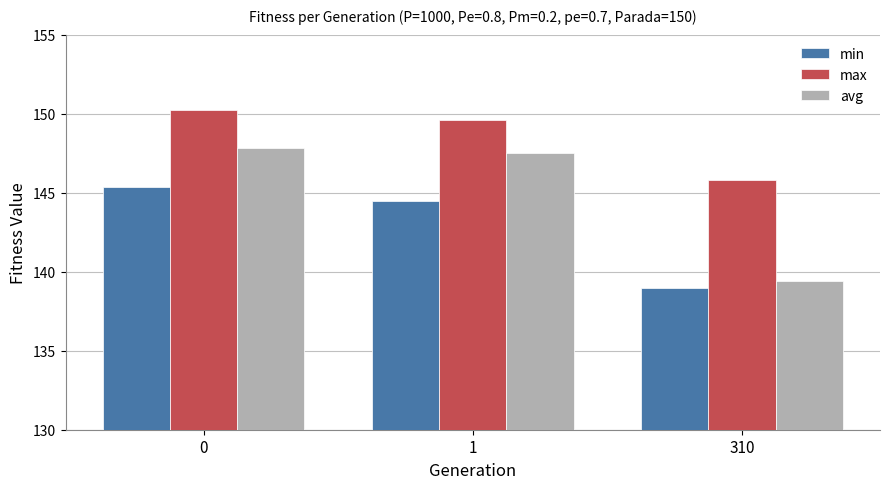

What is the difference between the highest and lowest values at 1?

5.1